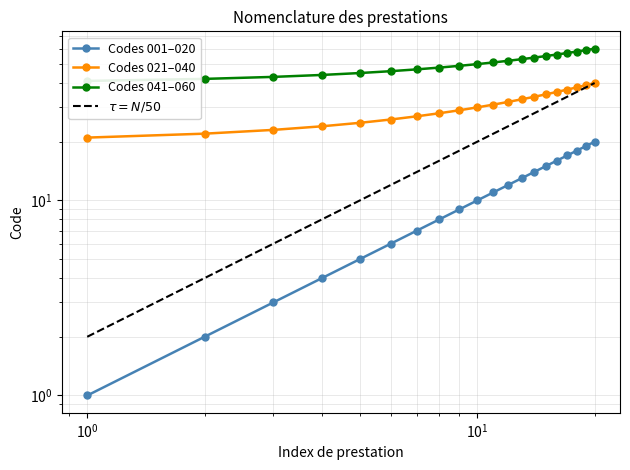

What is the minimum value shown in the chart?

1